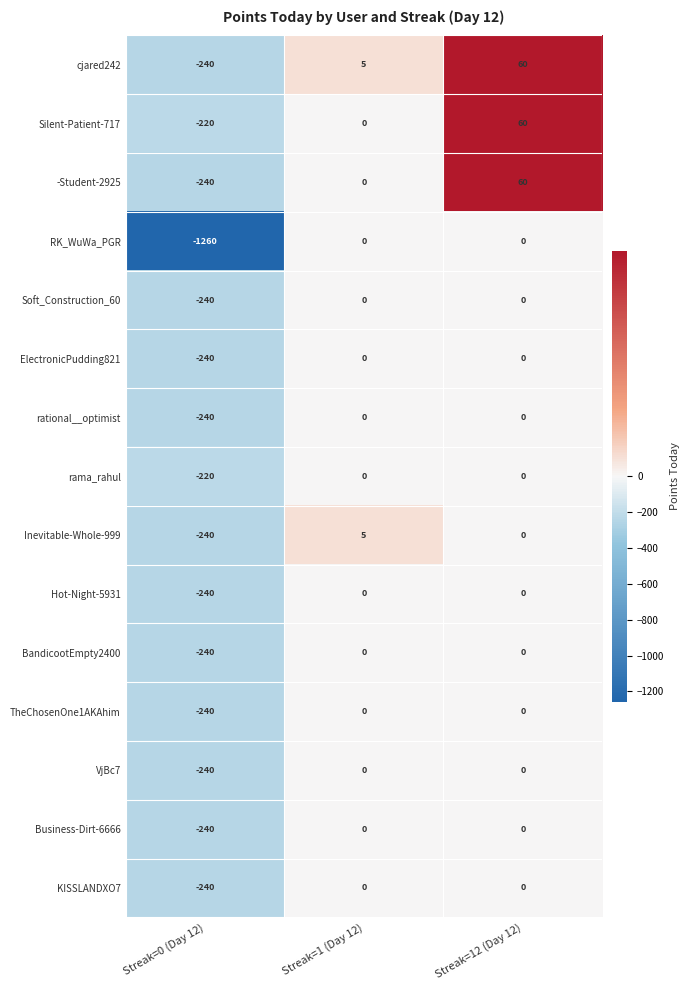

True or false: rama_rahul has a value of -141 at Streak=12 (Day 12).

False